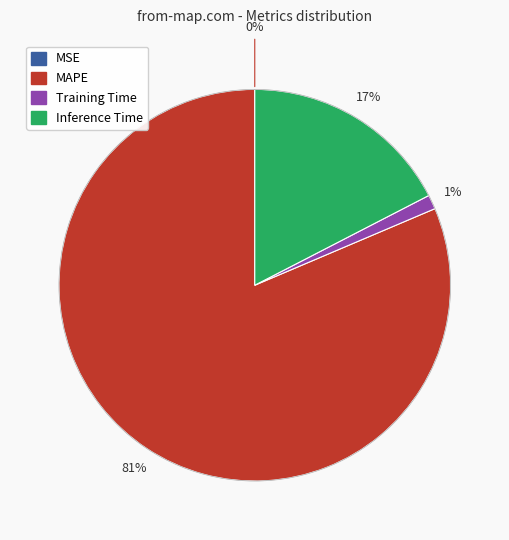

Is there any slice that represents more than half of the pie?

Yes